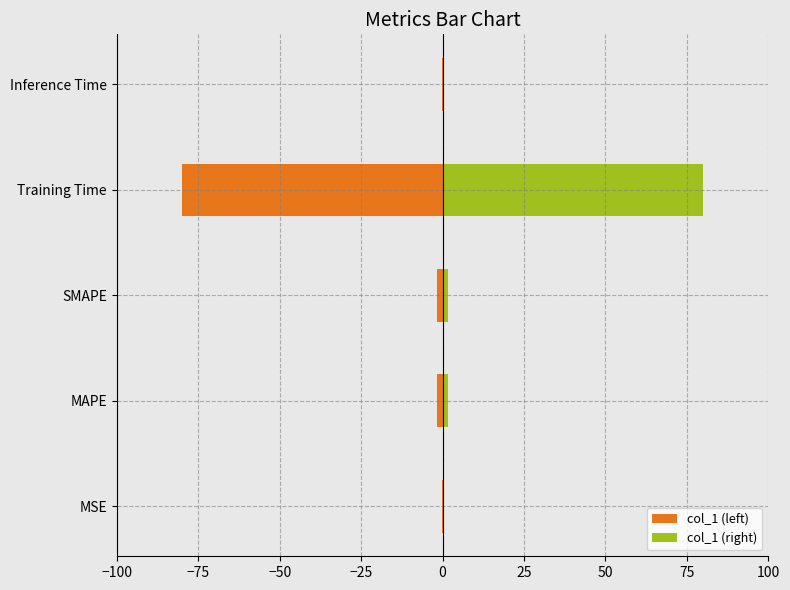

Does the chart contain any negative values?

Yes